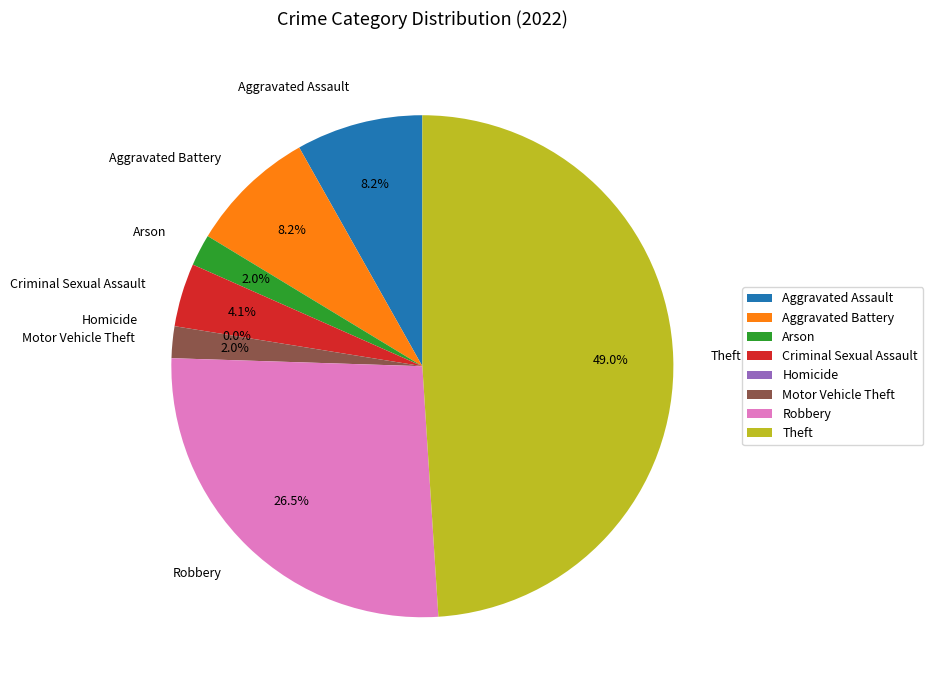

Which category has the biggest portion of the pie?

Theft